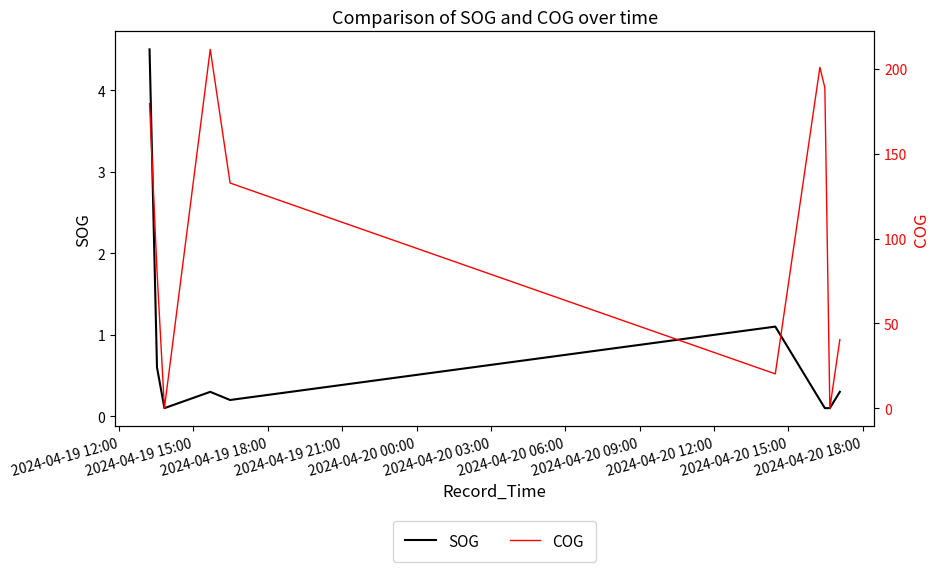

Which series has the largest range (max minus min)?

COG